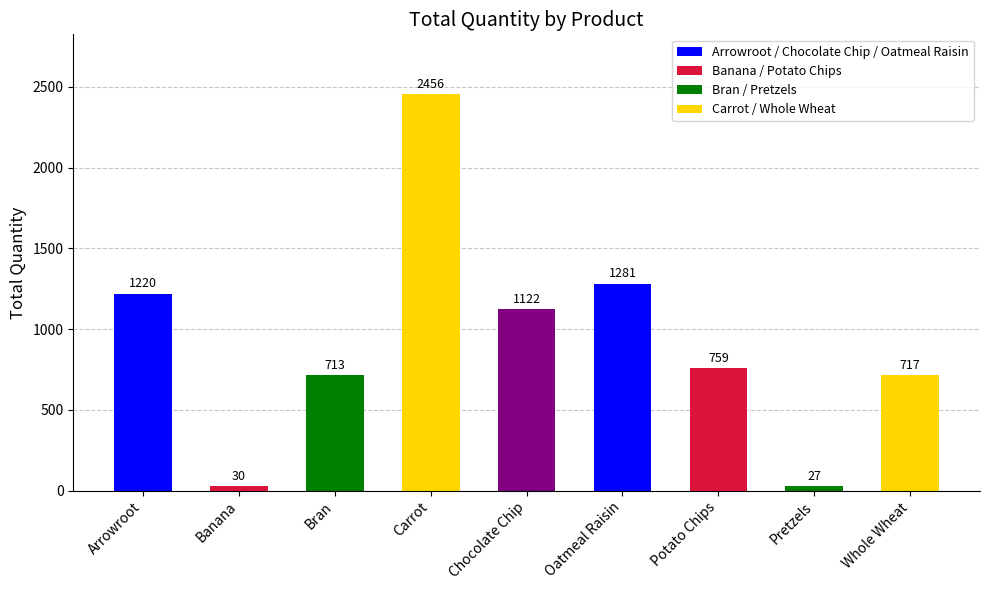

What is the ratio of the value at Oatmeal Raisin to the value at Chocolate Chip?

1.1